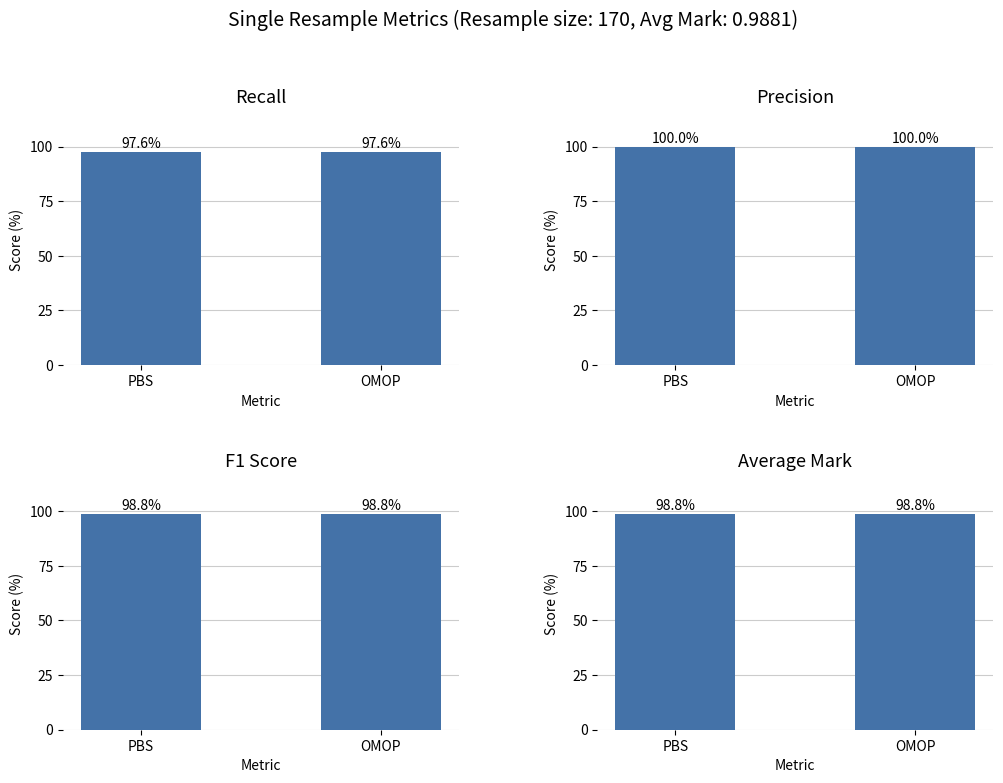

Which series has the widest spread of values?

PBS